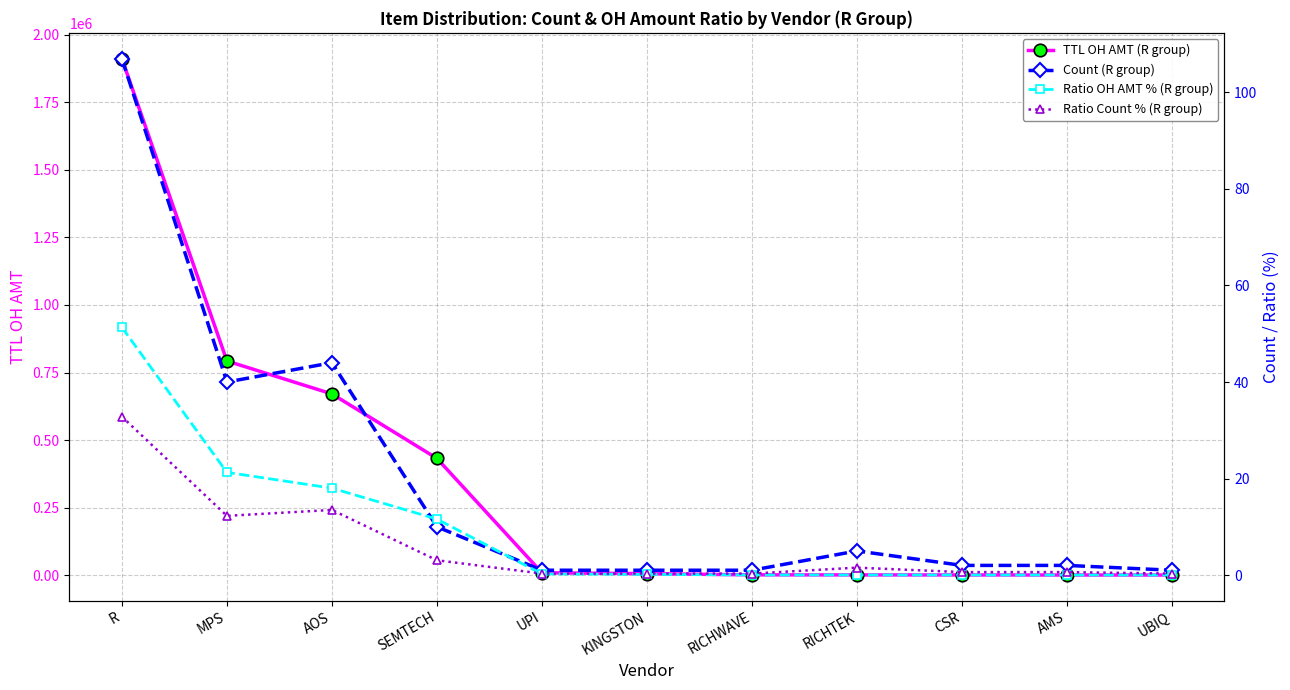

True or false: TTL OH AMT (R group) and Ratio Count % (R group) cross at least once.

False